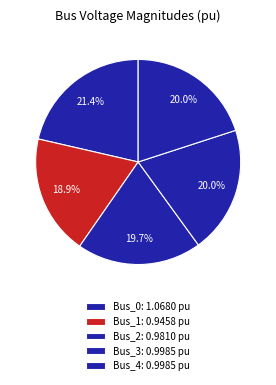

Count the number of slices in the pie.

5